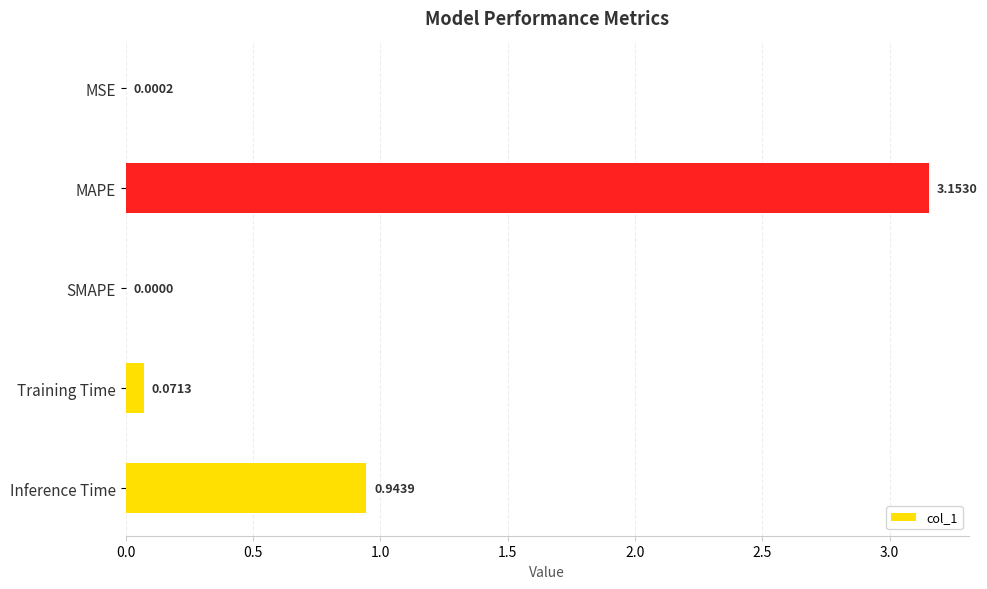

Which has a higher value, MSE or SMAPE?

MSE